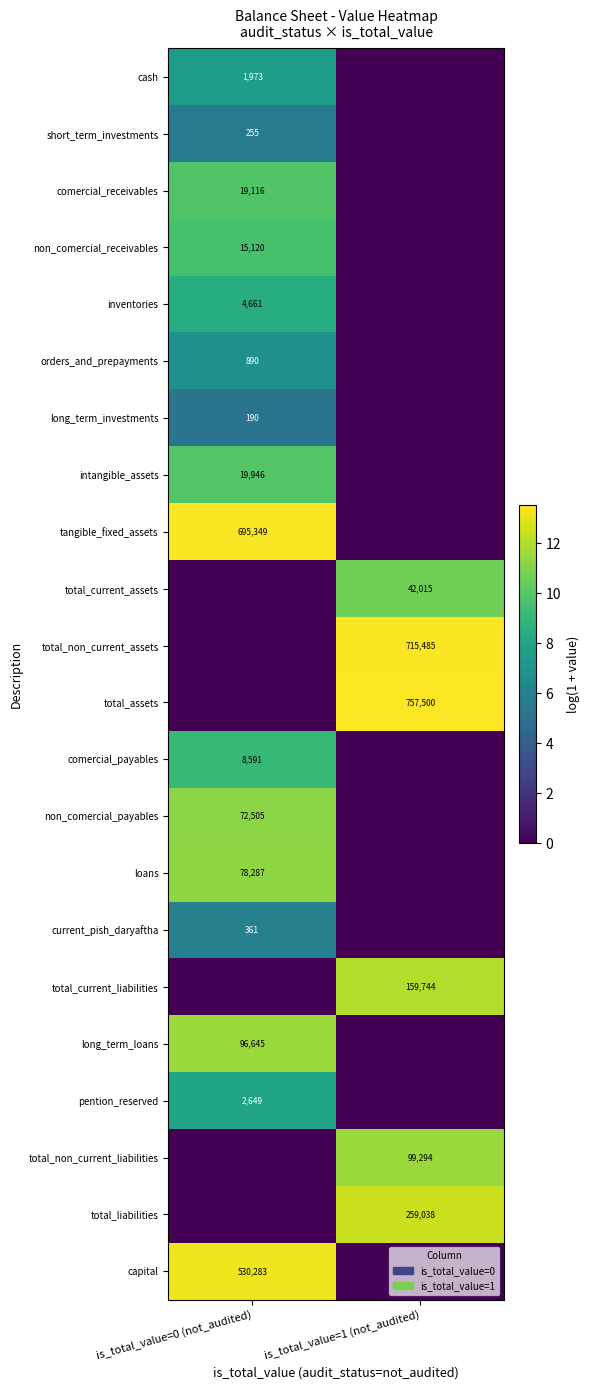

Which has a higher value, is_total_value=1 (not_audited) or is_total_value=0 (not_audited)?

is_total_value=0 (not_audited)